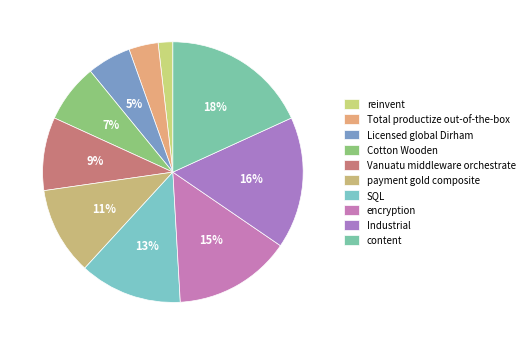

To the nearest percent, what percentage of the pie is Total productize out-of-the-box?

4%